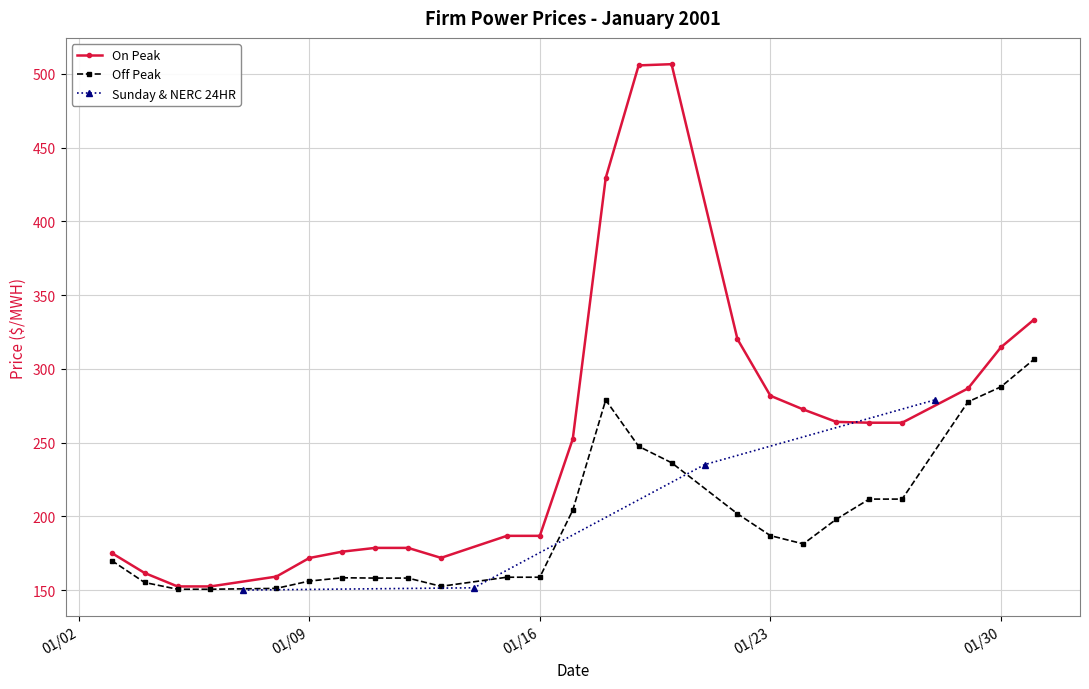

What is the greatest value displayed?

278.9